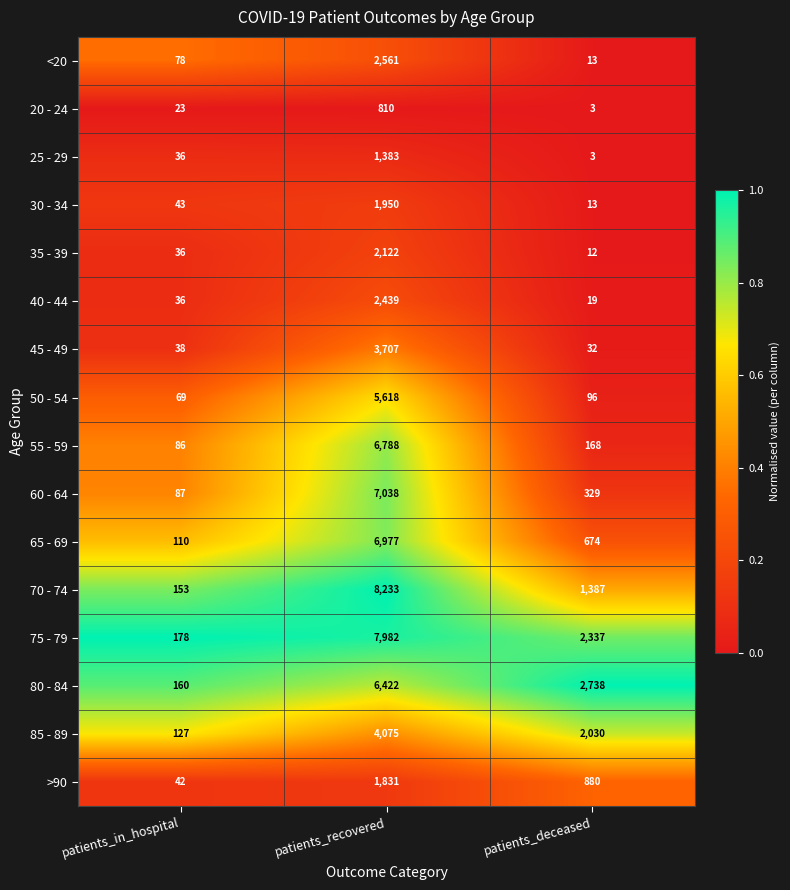

Is it true that 55 - 59 equals 6788 at patients_recovered?

True